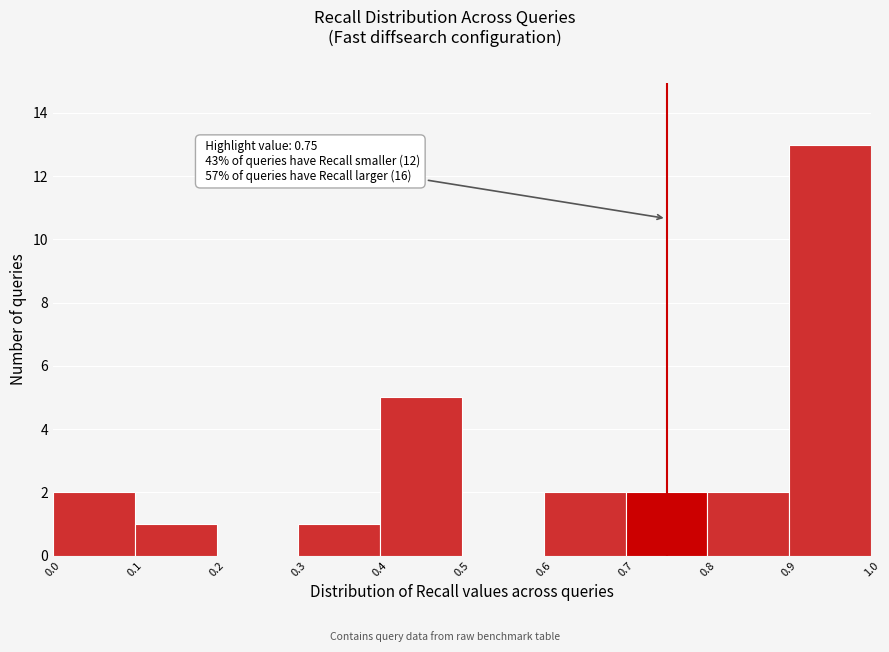

Which range on the x-axis has the tallest bar?

0.9 to 1.0